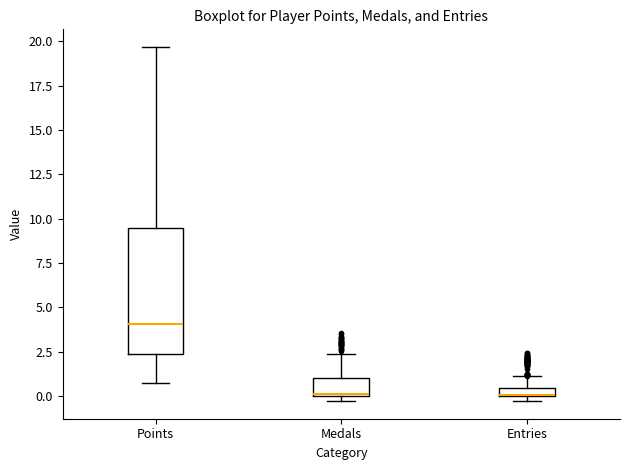

Comparing the boxes themselves (not the whiskers), which one is the tallest?

Points